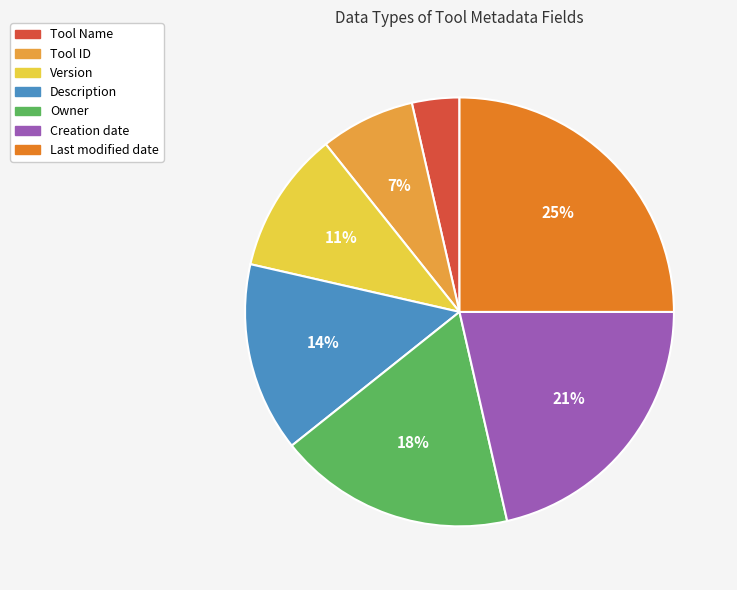

What is the smallest slice in the pie chart?

Tool Name